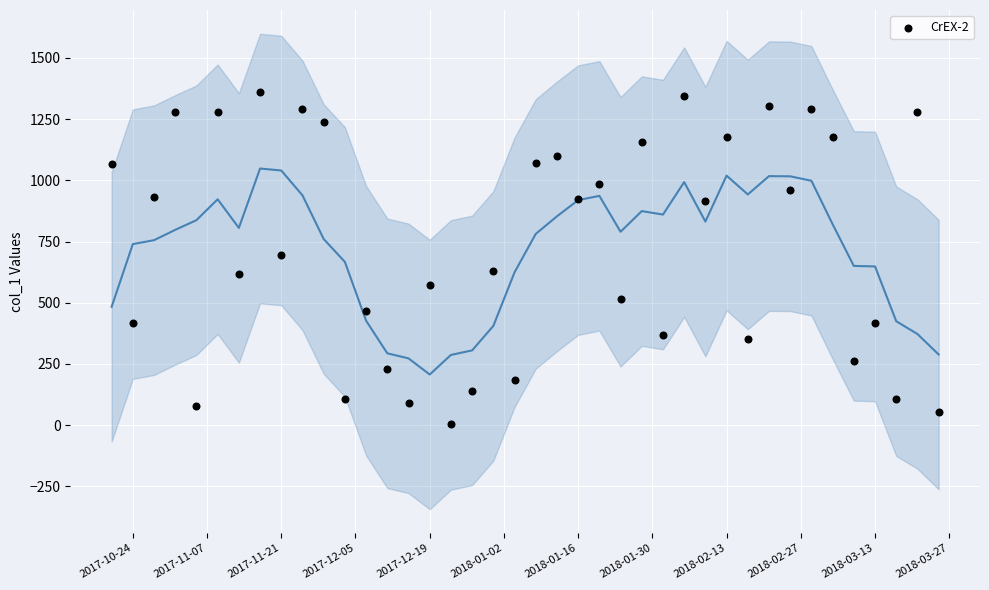

What is the range of Y values (max minus min)?

1354